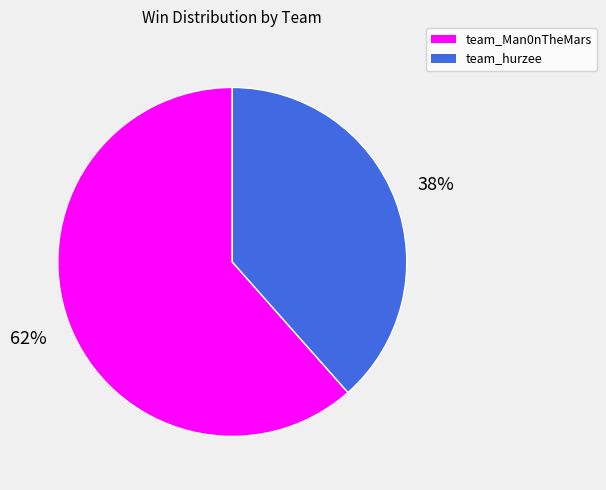

To the nearest percent, what is the average slice percentage?

50%